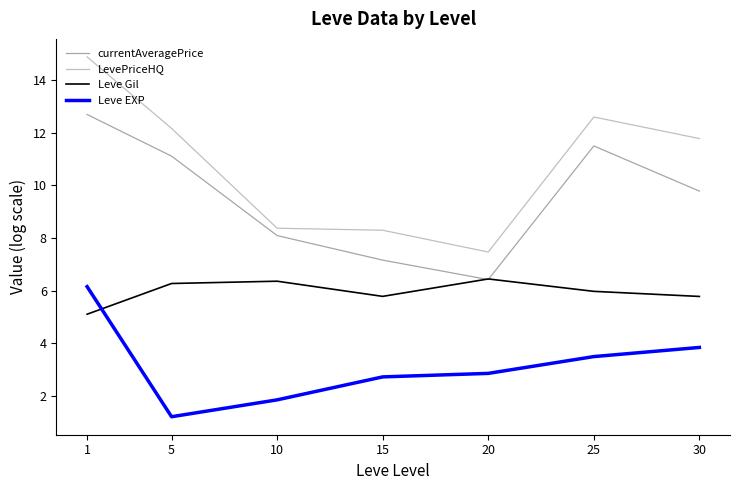

Where is the first local minimum for Leve Gil?

15